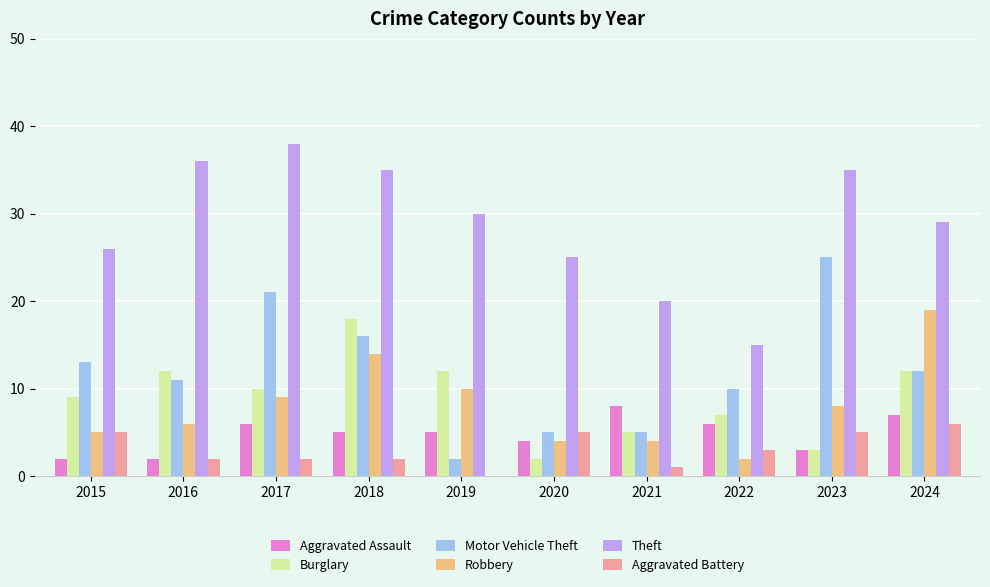

Which category has the highest value in the Robbery series?

2024